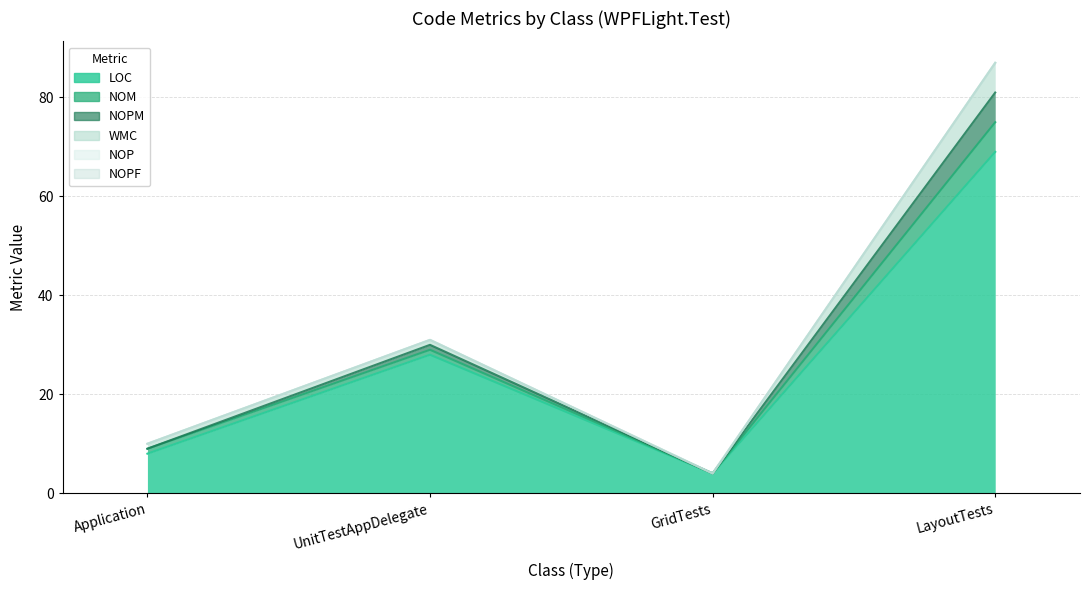

Is the value of WMC at LayoutTests greater than the value of NOP at UnitTestAppDelegate?

Yes